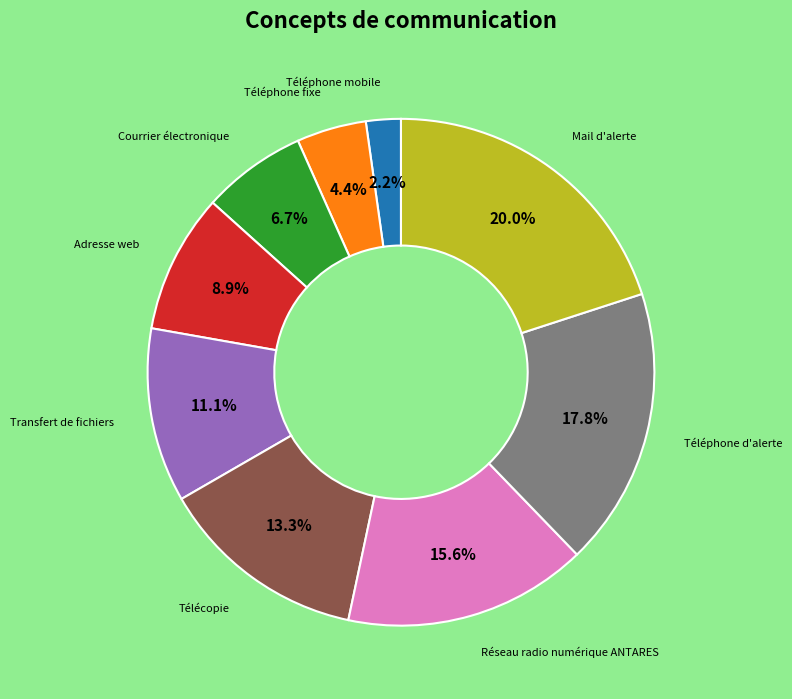

To the nearest percent, what portion does Téléphone d'alerte represent?

18%